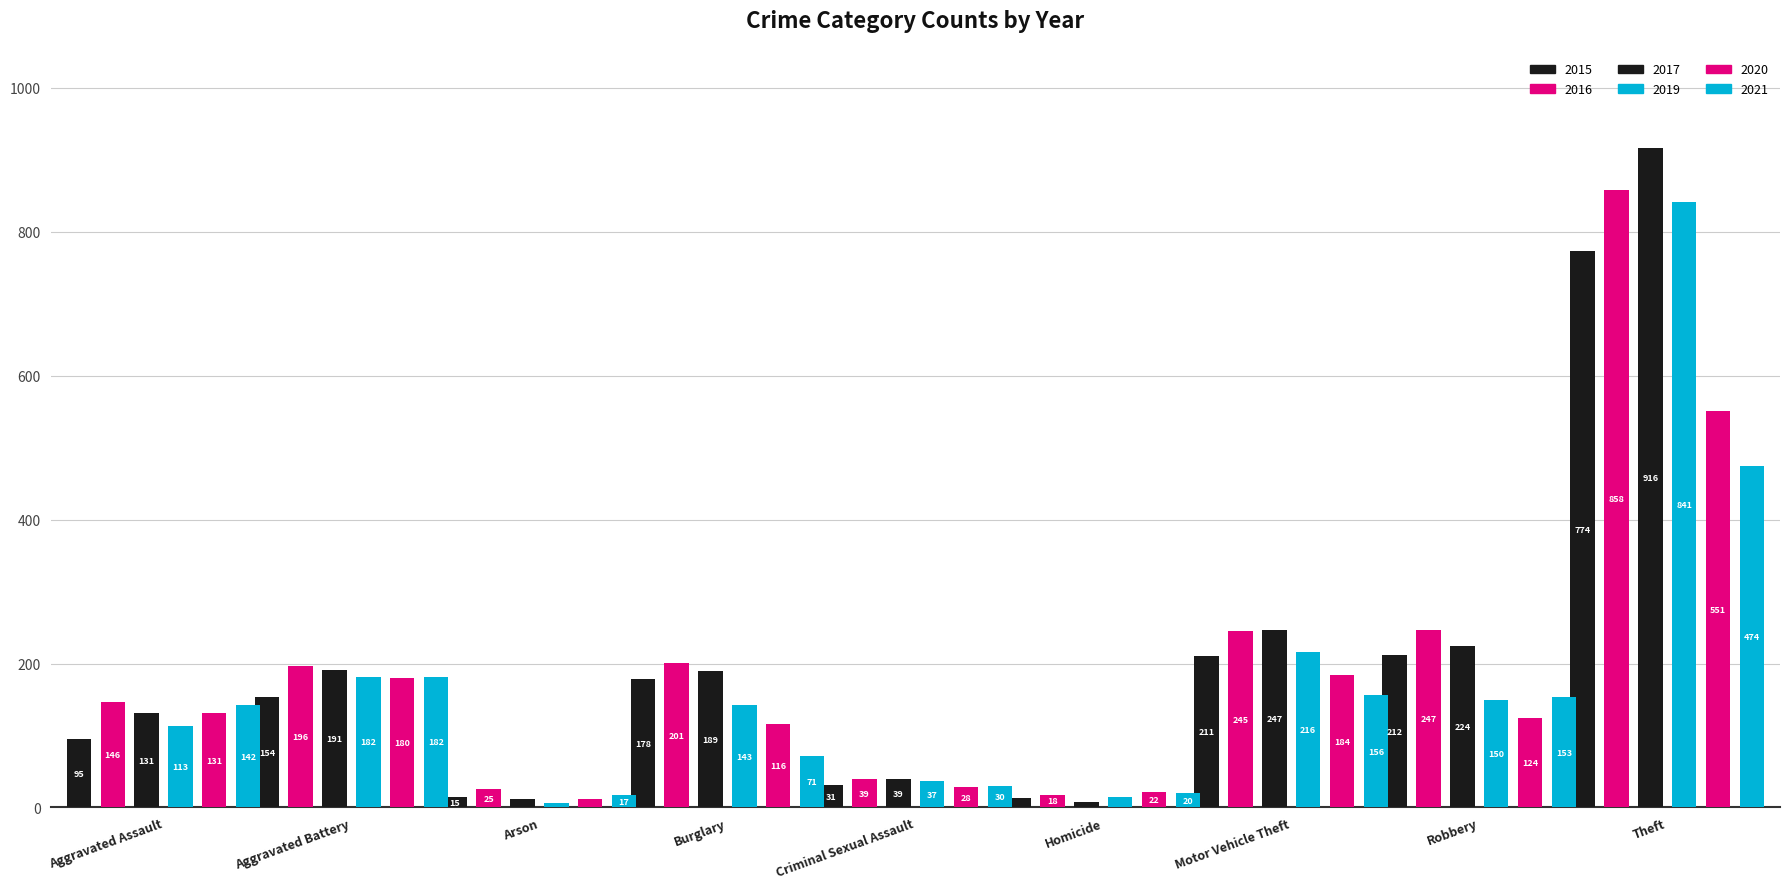

At which label is 2015 closest to 393?

Robbery